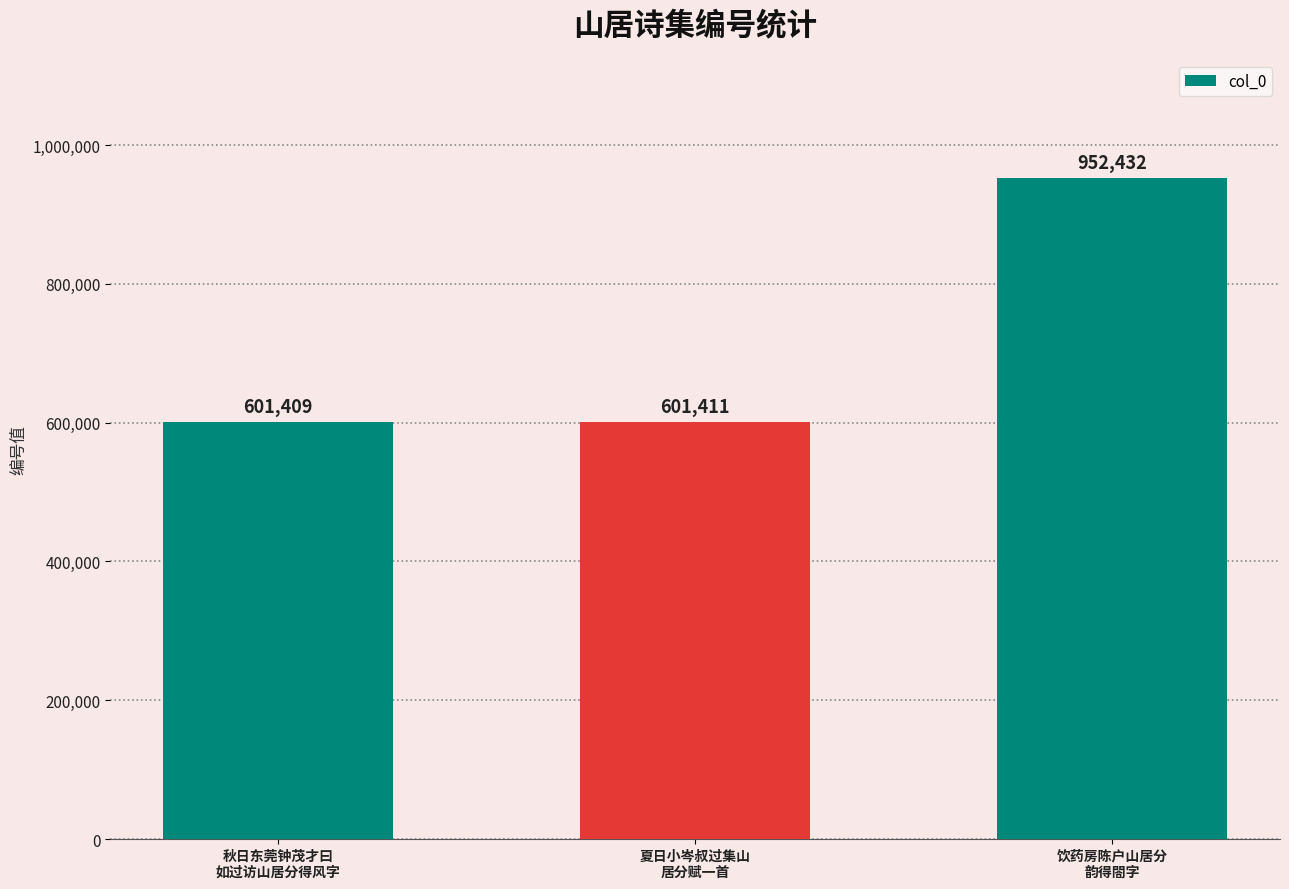

The value at 夏日小岑叔过集山
居分赋一首 is 601411. True or false?

True